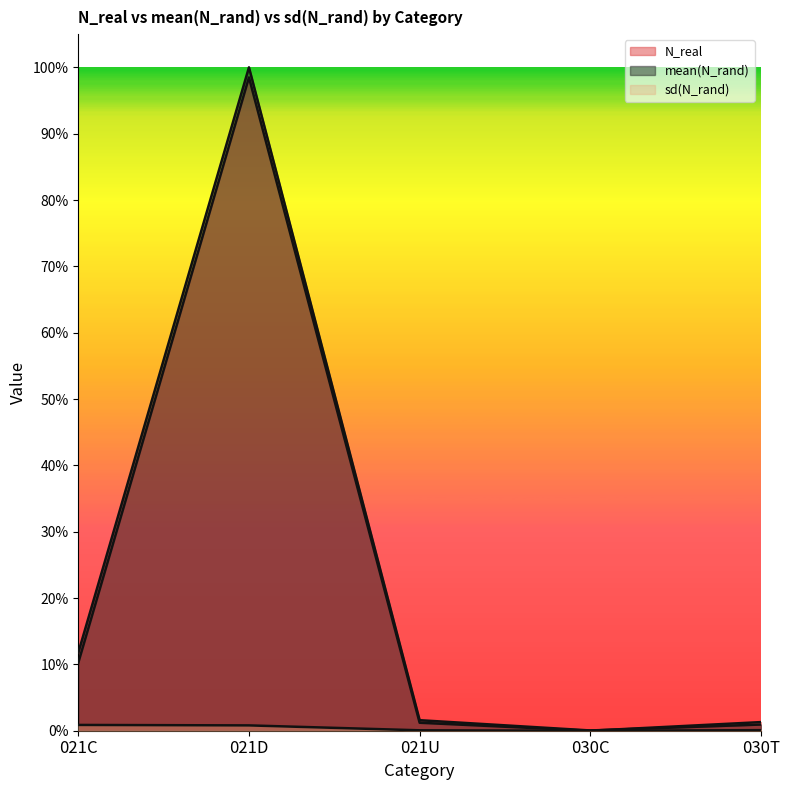

How many interior local valleys does the sd(N_rand) series have?

1